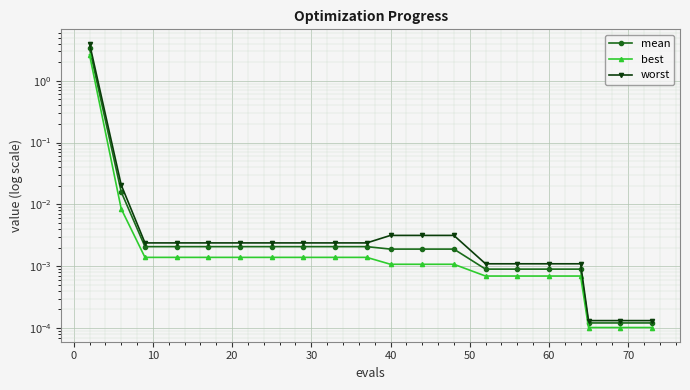

How many lines are shown in the chart?

3